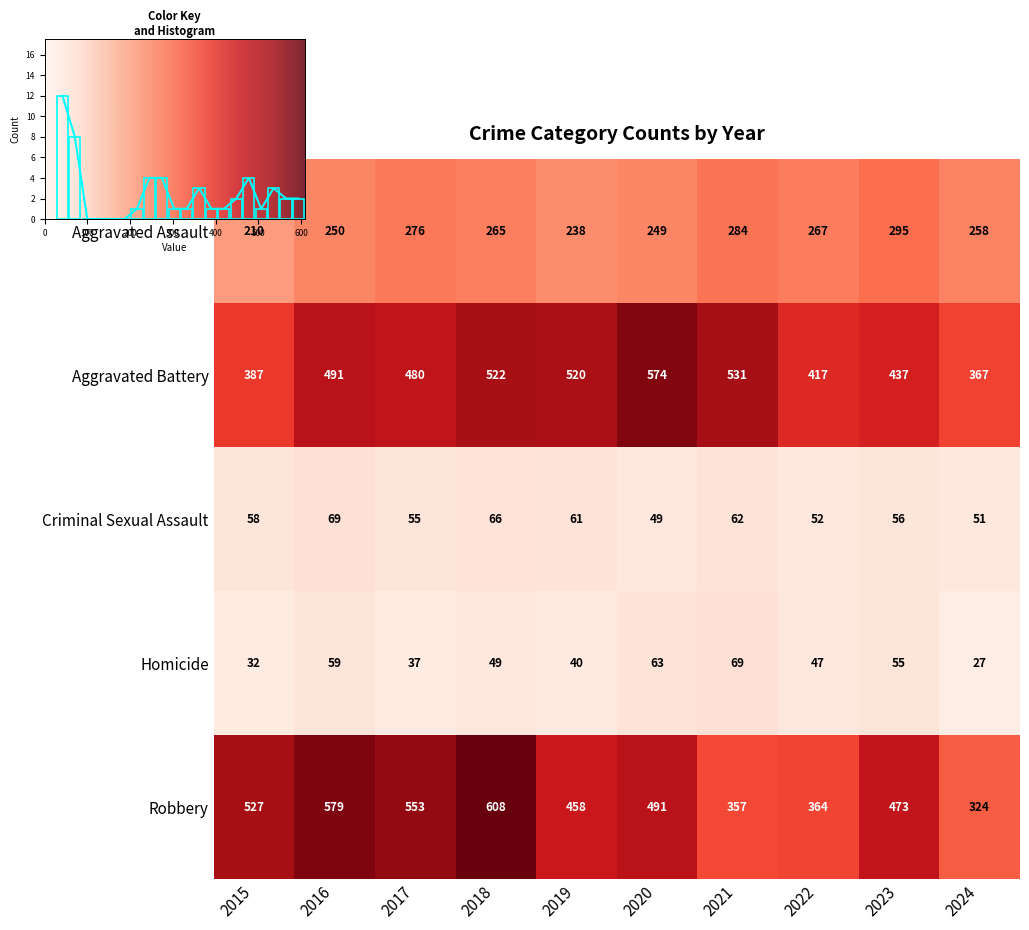

What is the maximum value shown in the chart?

608